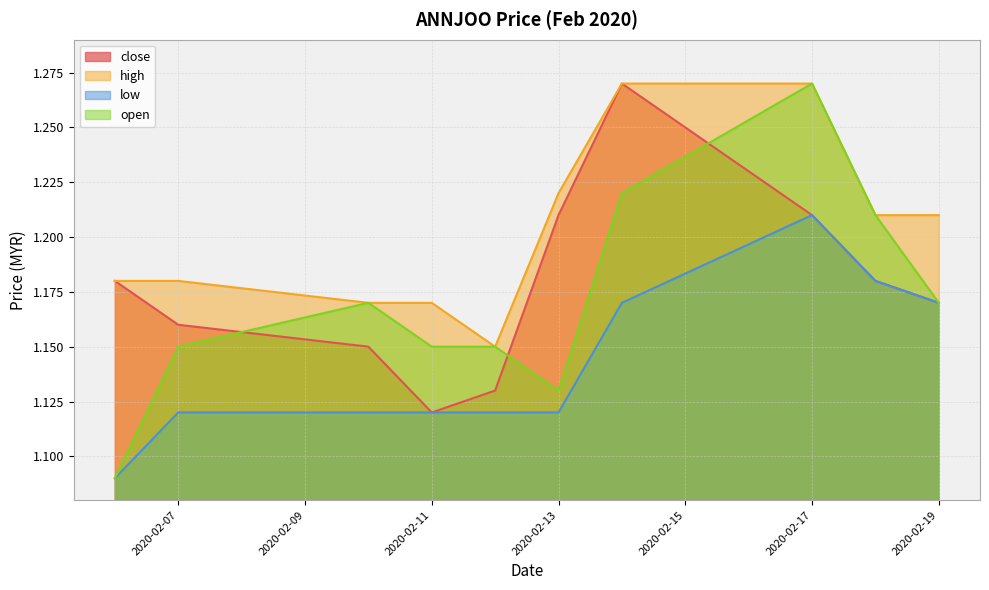

Count the open values in the range 1 to 2.

10